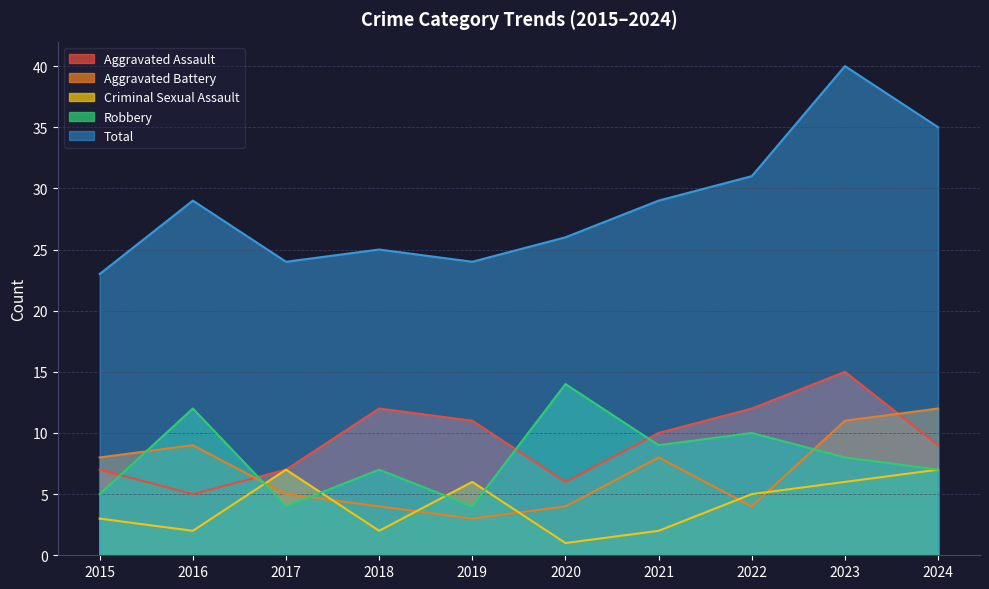

Which series has the largest total across all categories?

Total